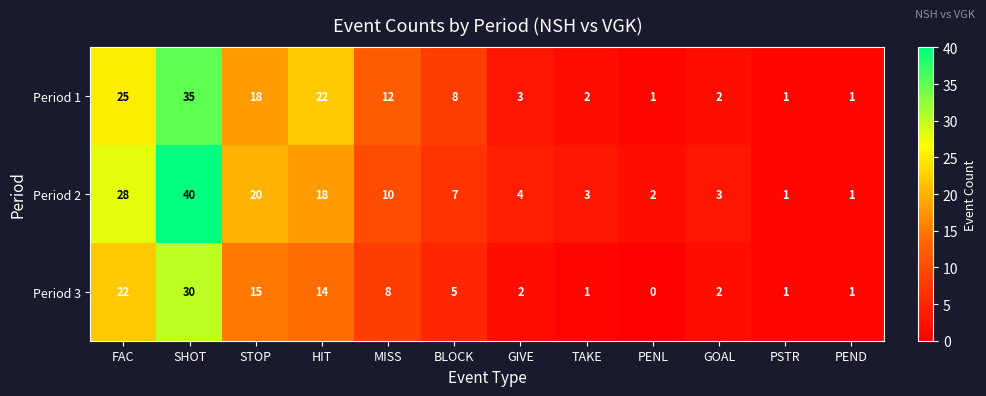

Which series changed the most between MISS and BLOCK?

Period 1